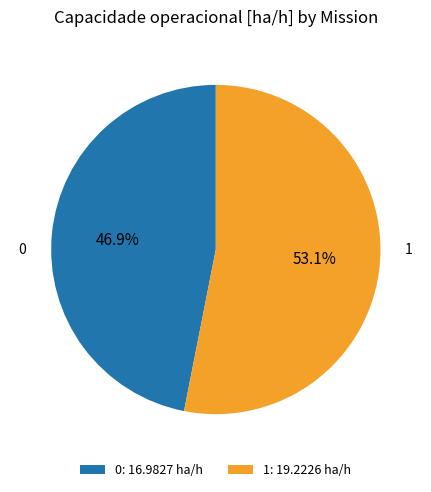

To the nearest percent, what percentage of the pie is 1?

53%